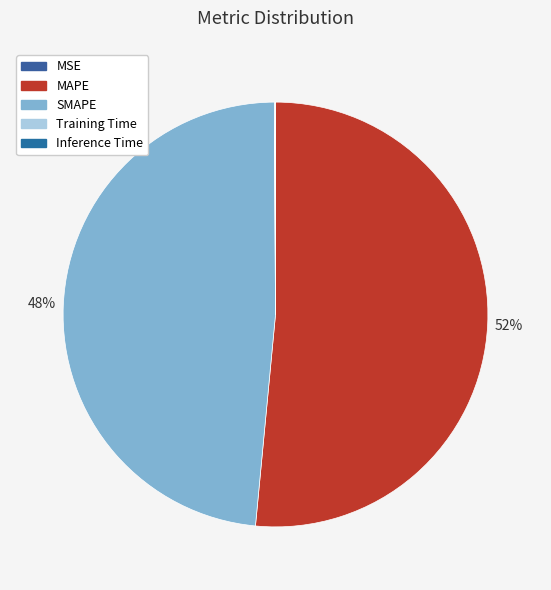

Is the sum of MSE and Inference Time greater than half?

No